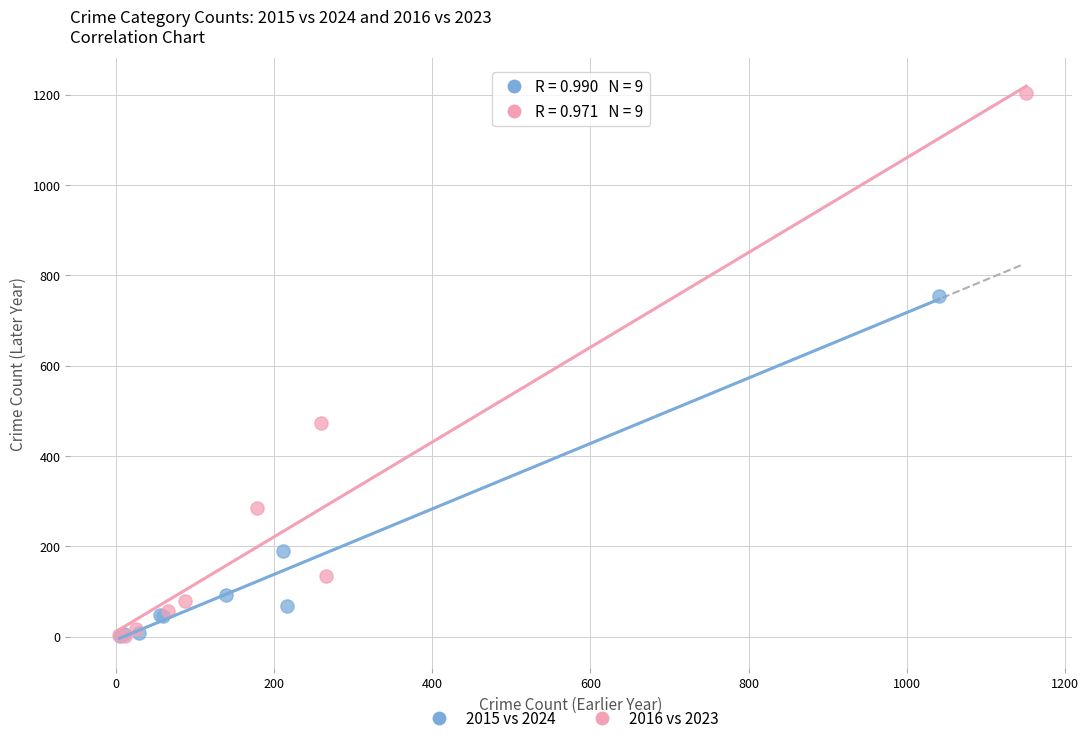

Which series contains the highest Y value?

2016 vs 2023